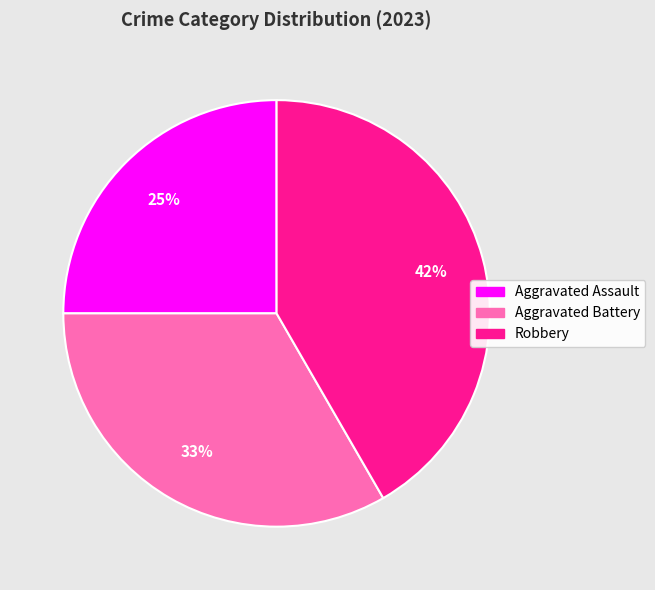

Which has a higher value, Aggravated Assault or Aggravated Battery?

Aggravated Battery